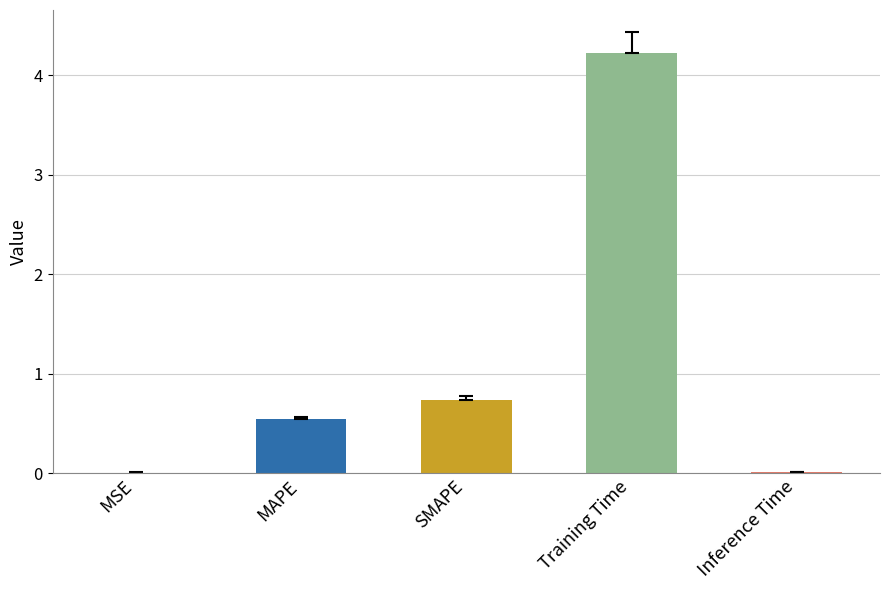

Are the bars horizontal?

No